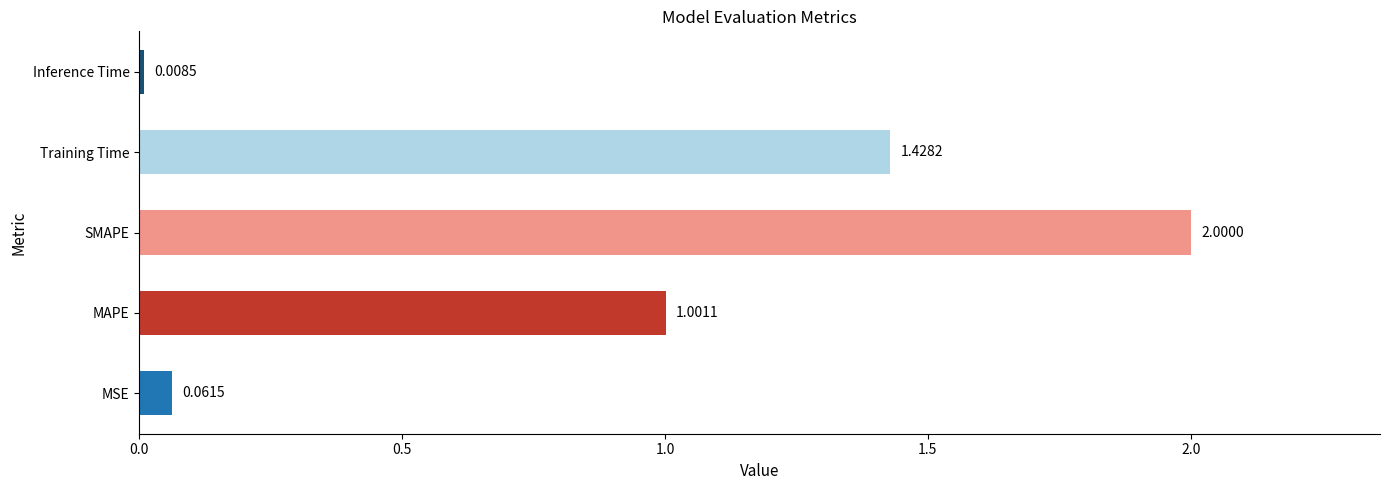

List the labels in order of value, largest first.

SMAPE, Training Time, MAPE, MSE, Inference Time